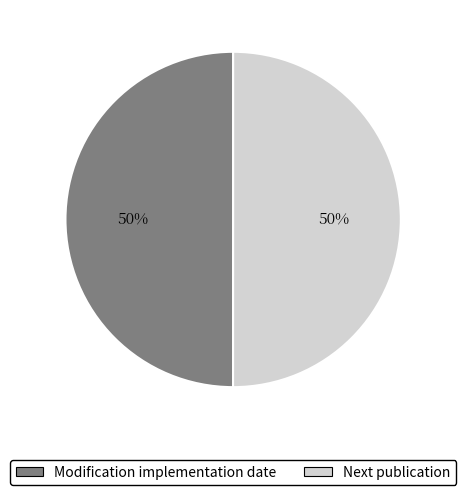

Is it true that Modification implementation date is 50% of the pie?

True